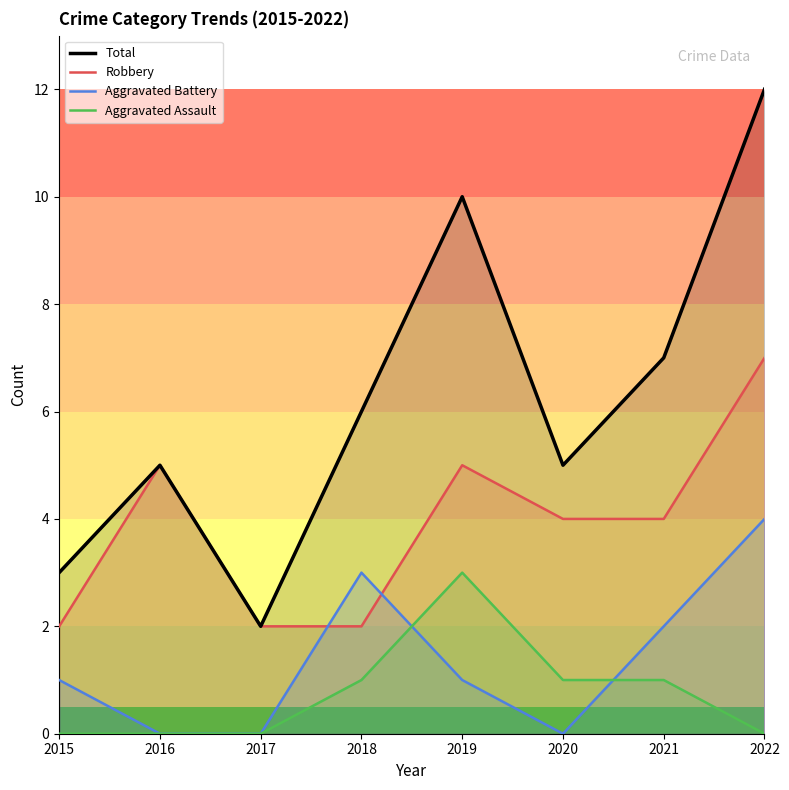

Which series has the largest total across all categories?

Total